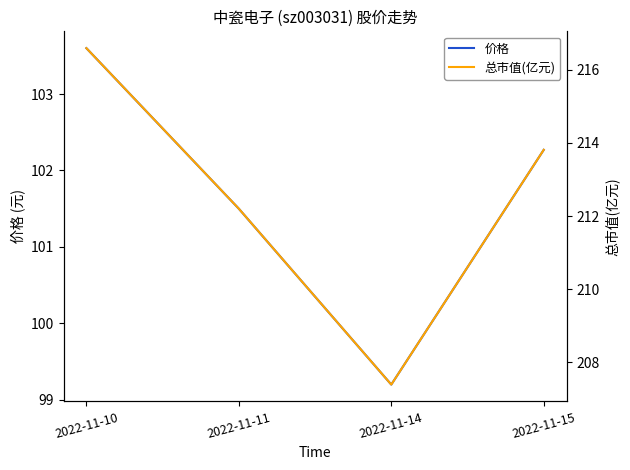

Which category has the highest value in the 总市值(亿元) series?

2022-11-10